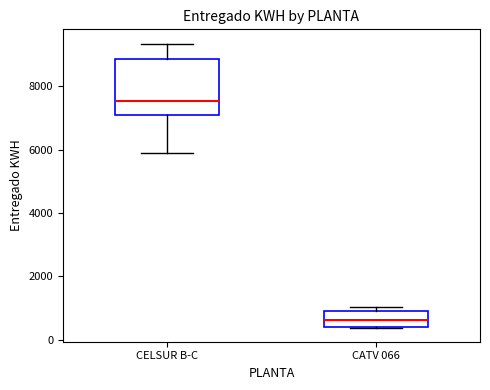

Which box has the highest median line?

CELSUR B-C